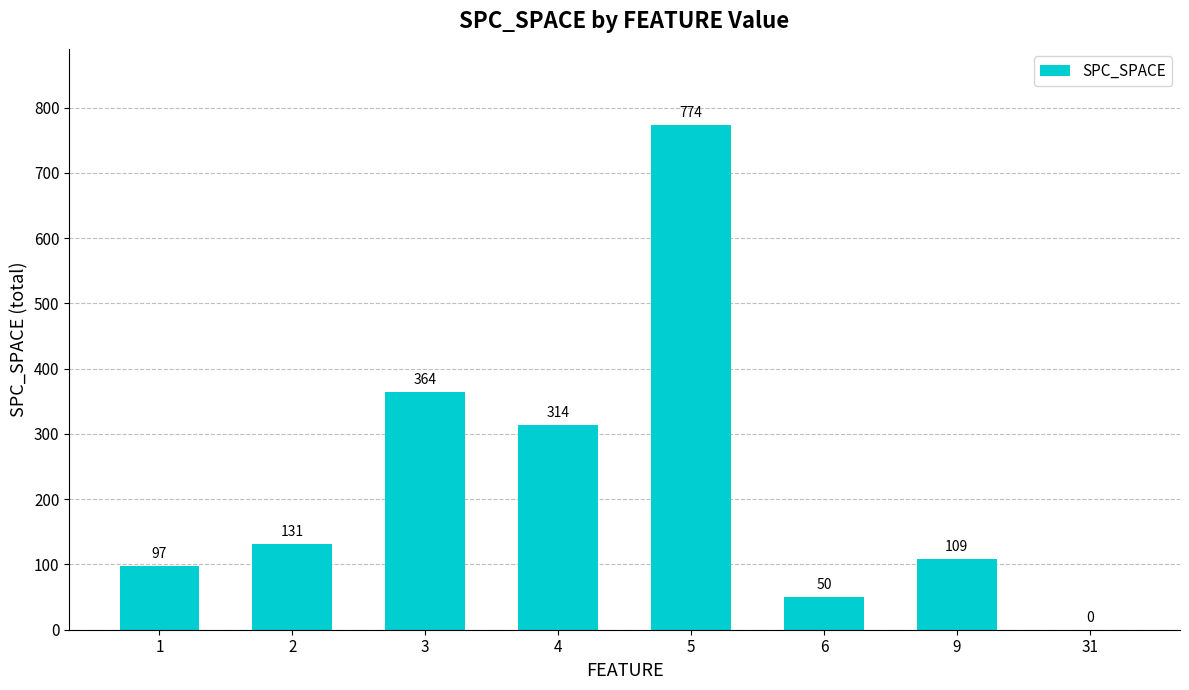

Are the bars horizontal?

No